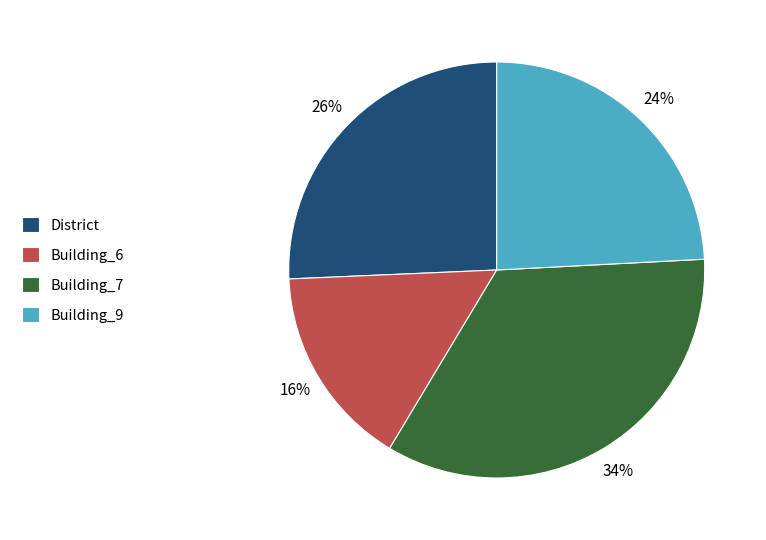

To the nearest percent, what percentage of the pie is Building_7?

34%